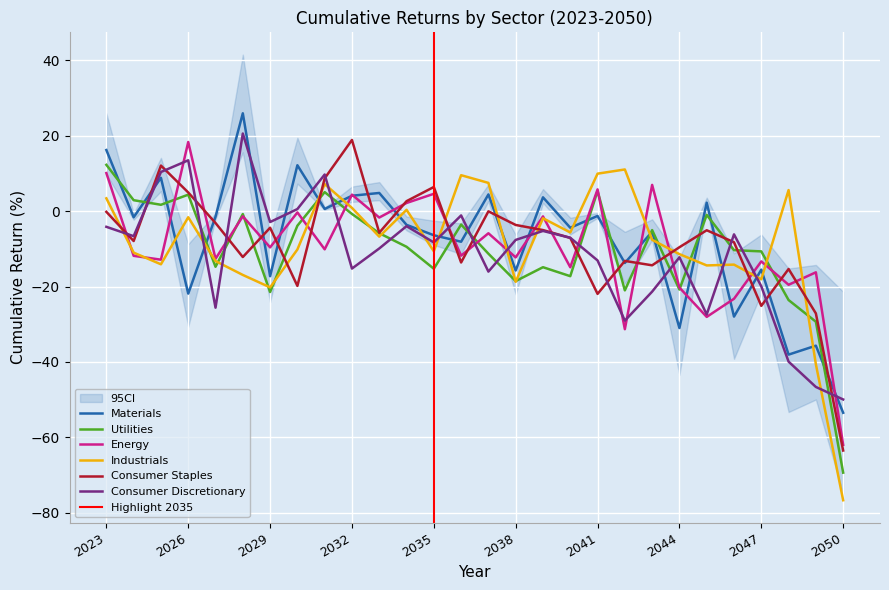

What is the value of the Utilities point at the 28th from the left?

-69.4